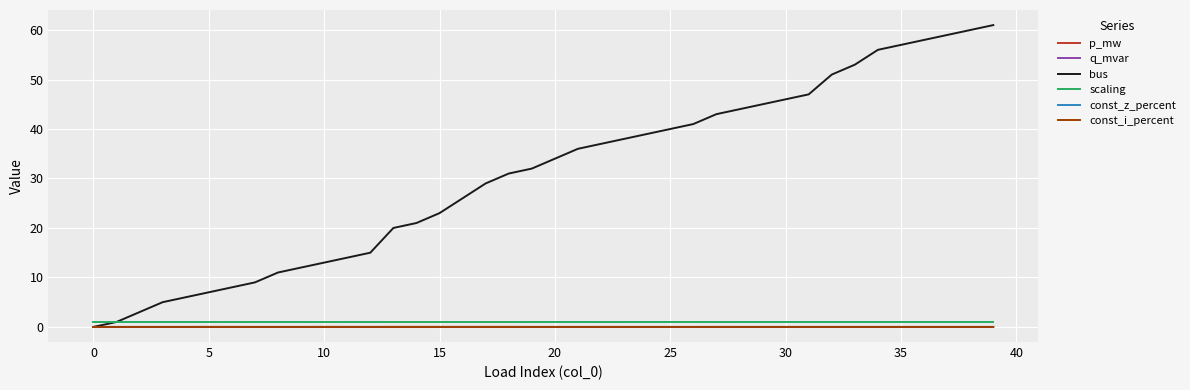

Is this an area chart (filled region under the line)?

No